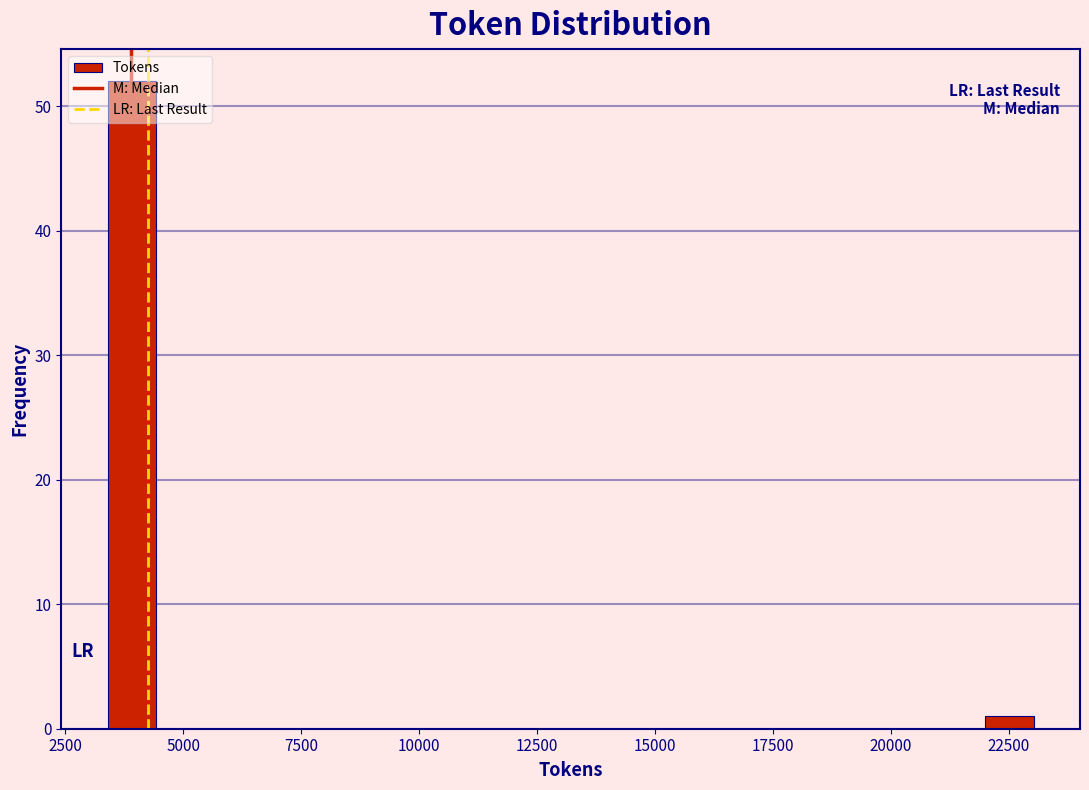

Around what value on the x-axis is the tallest bar? Give the approximate position of its centre, as read against the axis.

4000